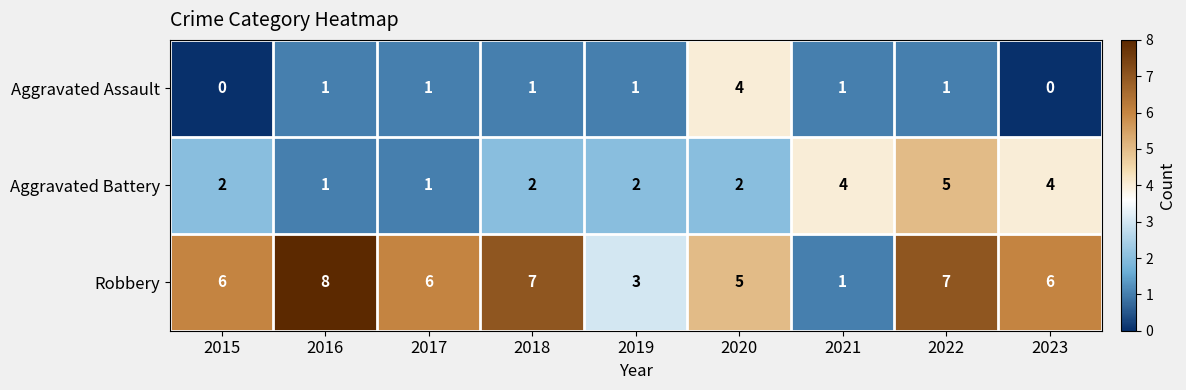

The value of Aggravated Battery at 2022 is 1. True or false?

False